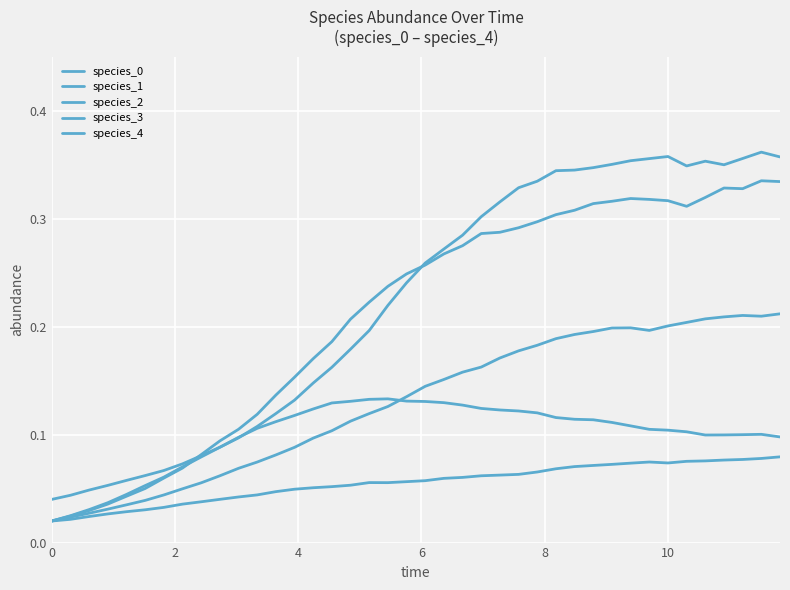

Is this an area chart (filled region under the line)?

No